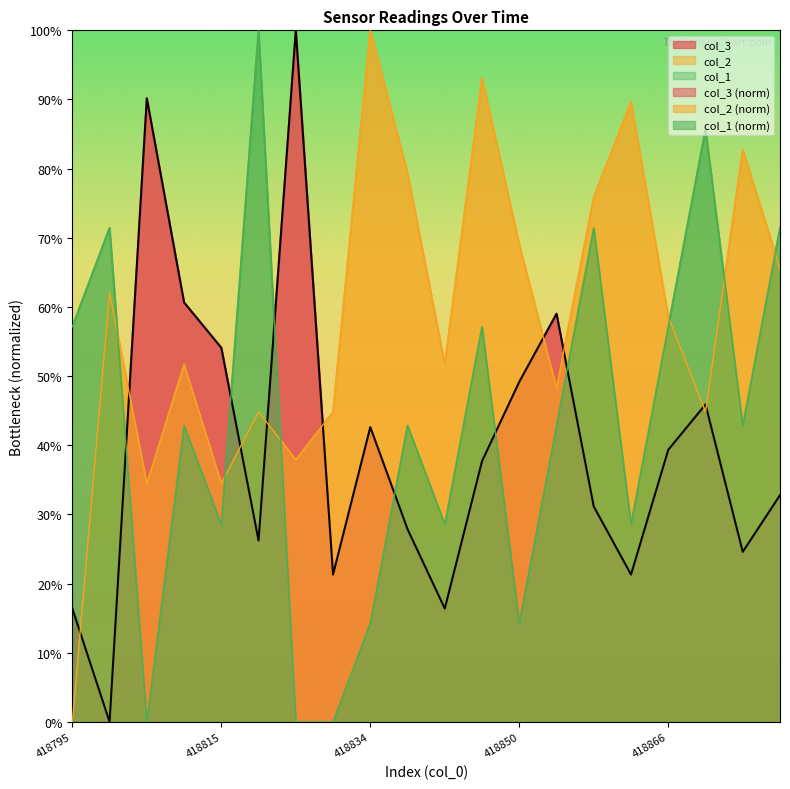

Between which two adjacent categories do col_1 and col_2 first intersect?

418800 and 418805